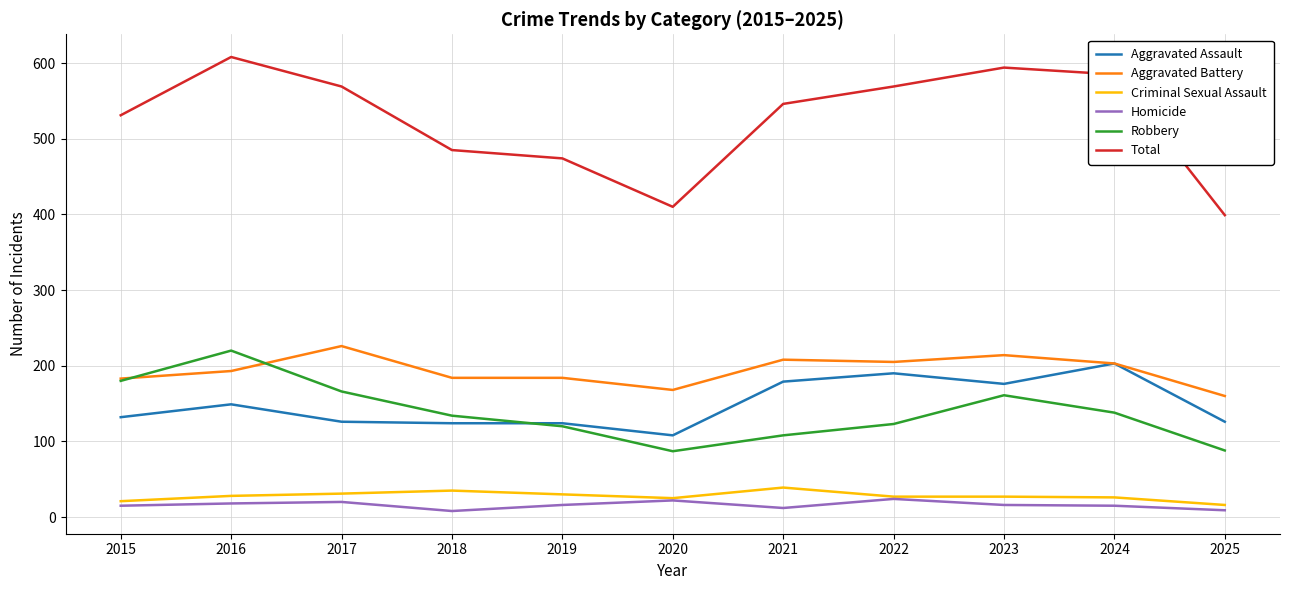

At which category does the chart reach its peak across all series?

2016